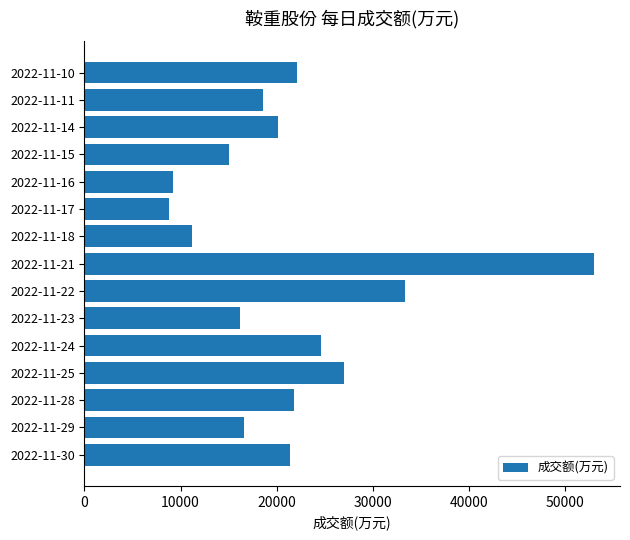

What is the change in value from 2022-11-23 to 2022-11-14?

+3980